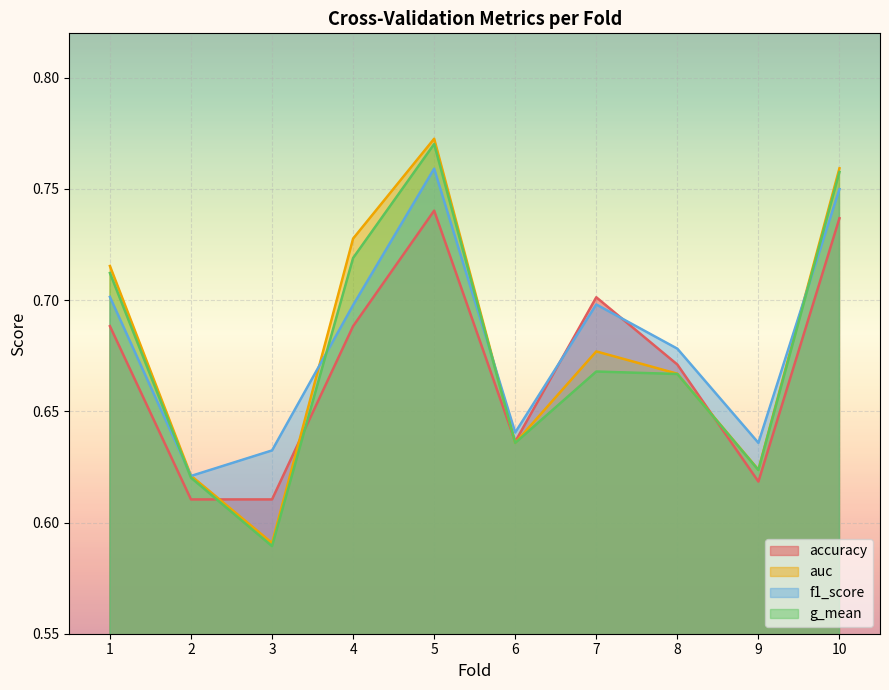

At which category is the sum across all series the highest?

5